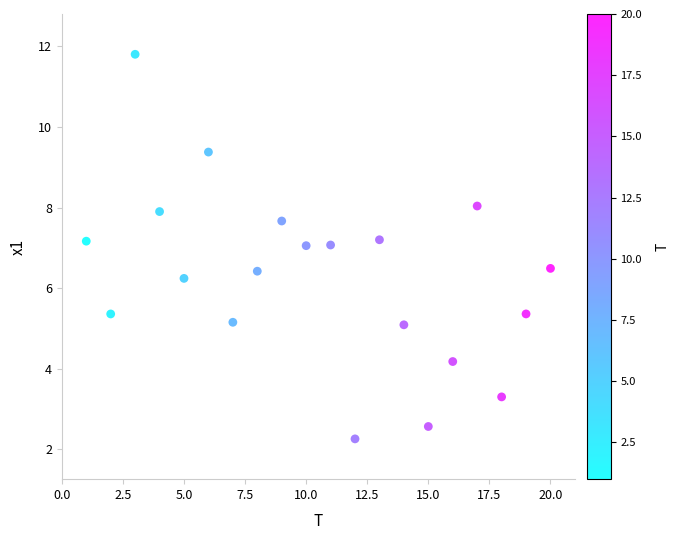

What is the range of Y values (max minus min)?

9.5